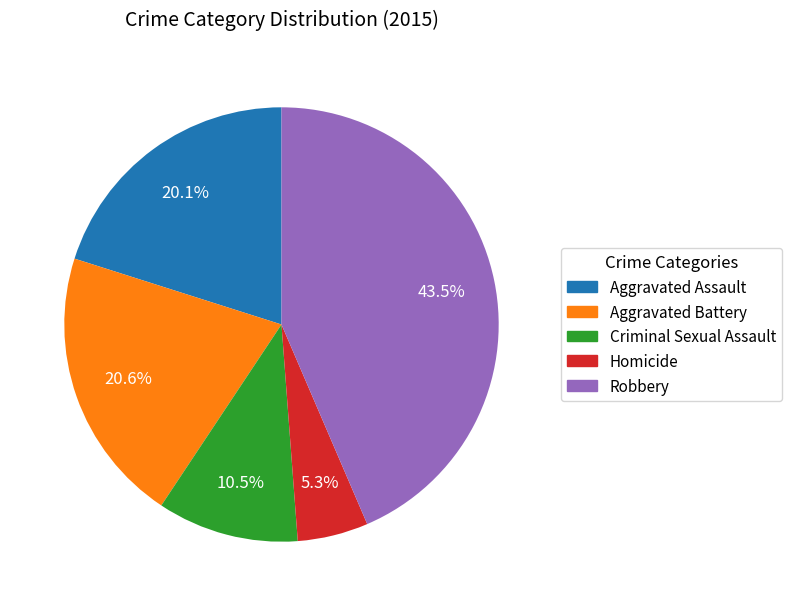

Combined, what portion of the pie is Robbery and Homicide?

48.8%